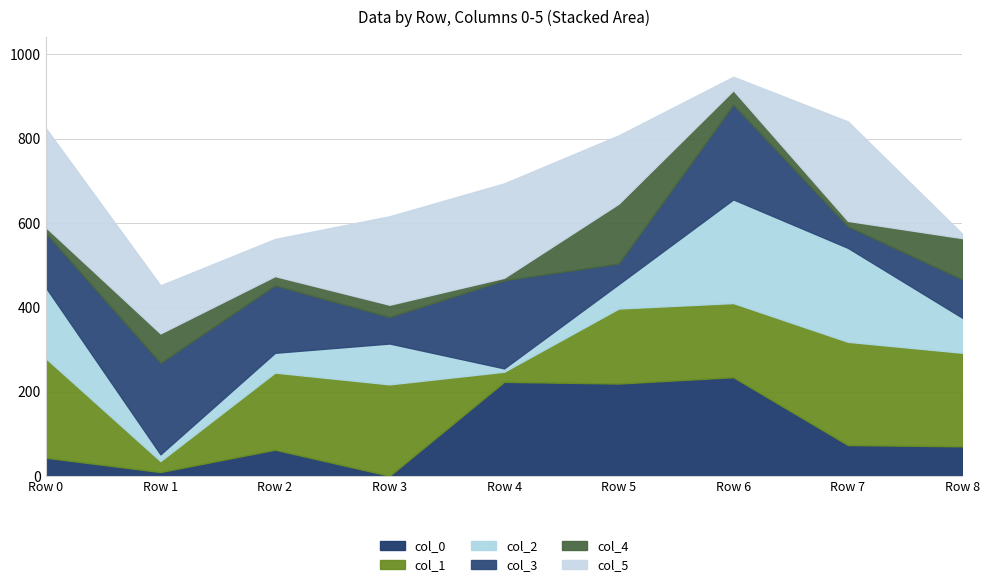

What are all the series names shown in the legend?

col_0, col_1, col_2, col_3, col_4, col_5